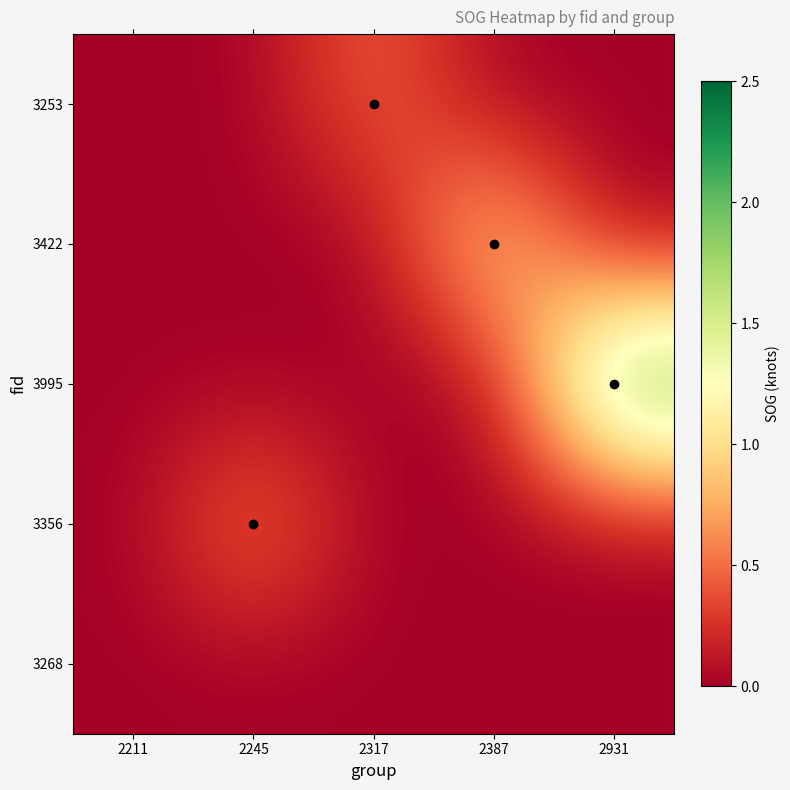

Reading right to left, transcribe all the data shown in this chart.

3253: 2931=0.0	2387=0.0	2317=0.5	2245=0.0	2211=0.0
3422: 2931=0.0	2387=1.1	2317=0.0	2245=0.0	2211=0.0
3995: 2931=2.2	2387=0.0	2317=0.0	2245=0.0	2211=0.0
3356: 2931=0.0	2387=0.0	2317=0.0	2245=0.6	2211=0.0
3268: 2931=0.0	2387=0.0	2317=0.0	2245=0.0	2211=0.0